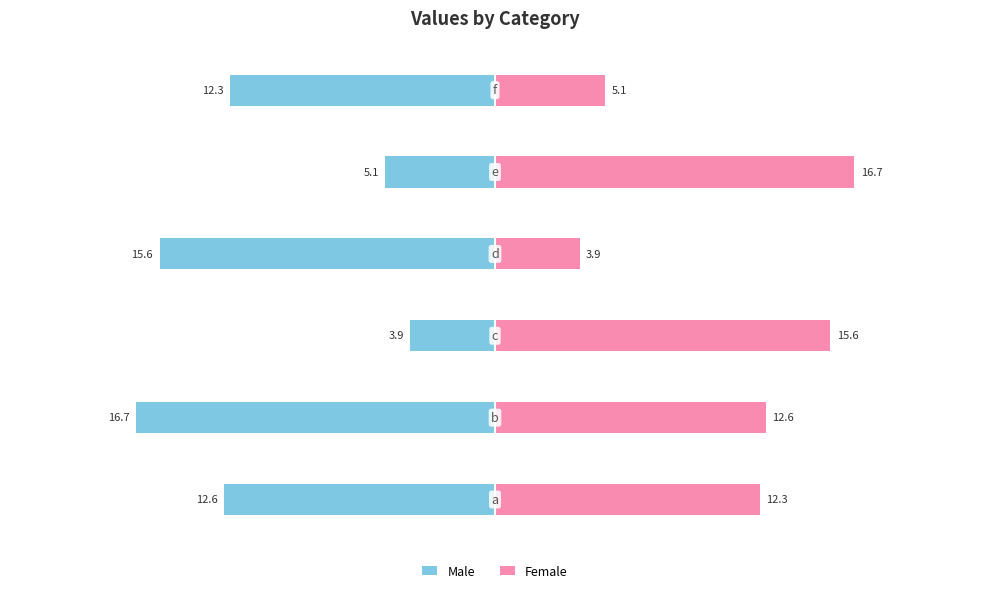

What is the greatest value displayed?

16.7